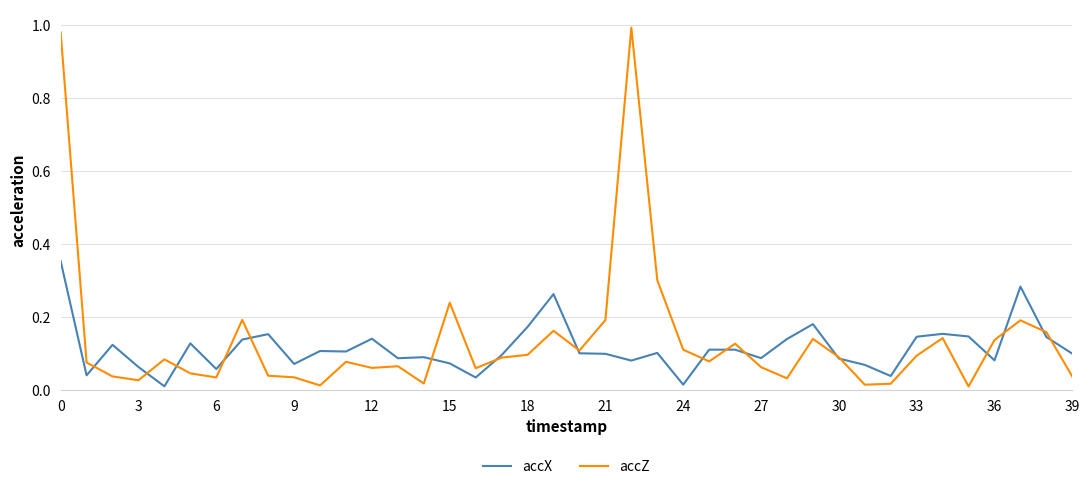

Which series has the largest range (max minus min)?

accZ